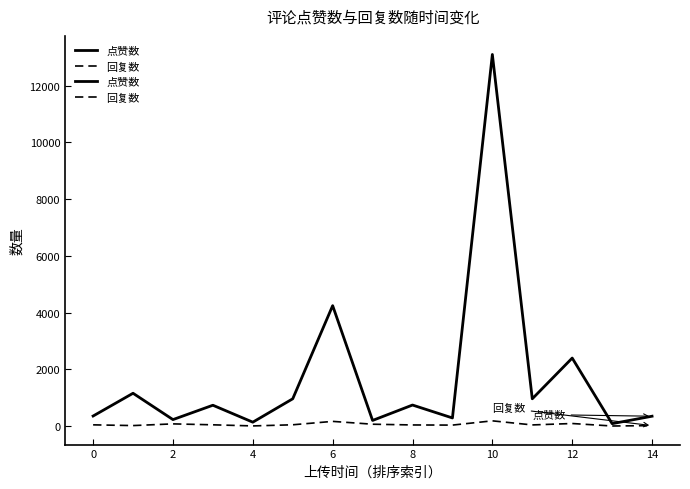

At which category is the sum across all series the highest?

10